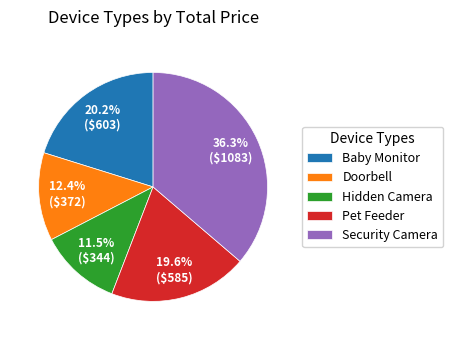

Which slice is the smallest?

Hidden Camera